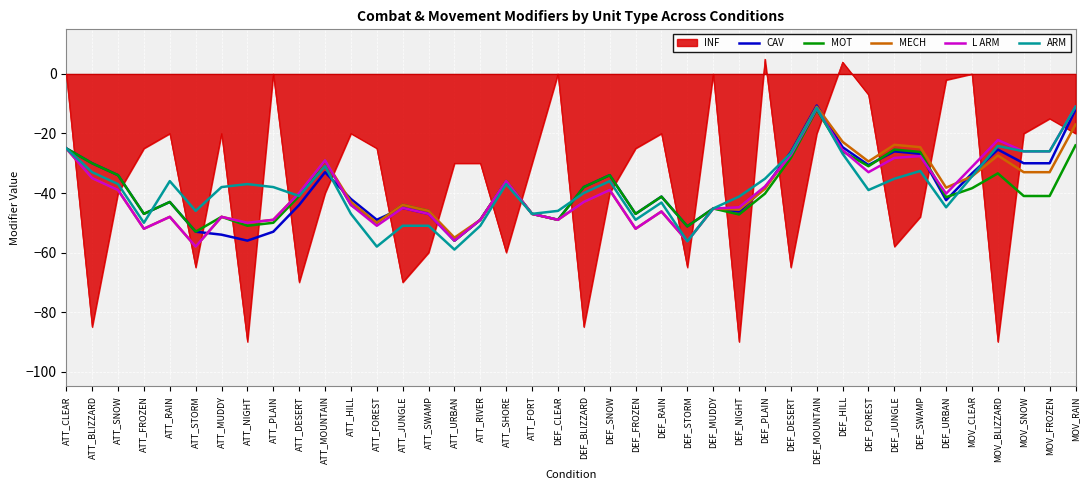

Is the value of INF at ATT_STORM greater than the value of MOT at DEF_FROZEN?

No